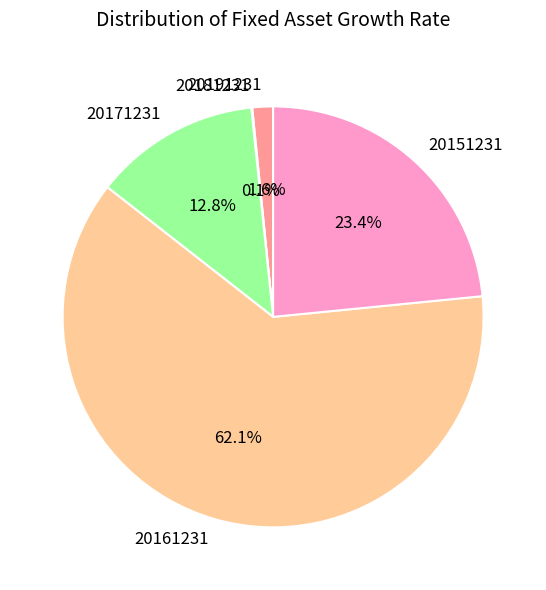

Between 20151231 and 20171231, which is larger?

20151231